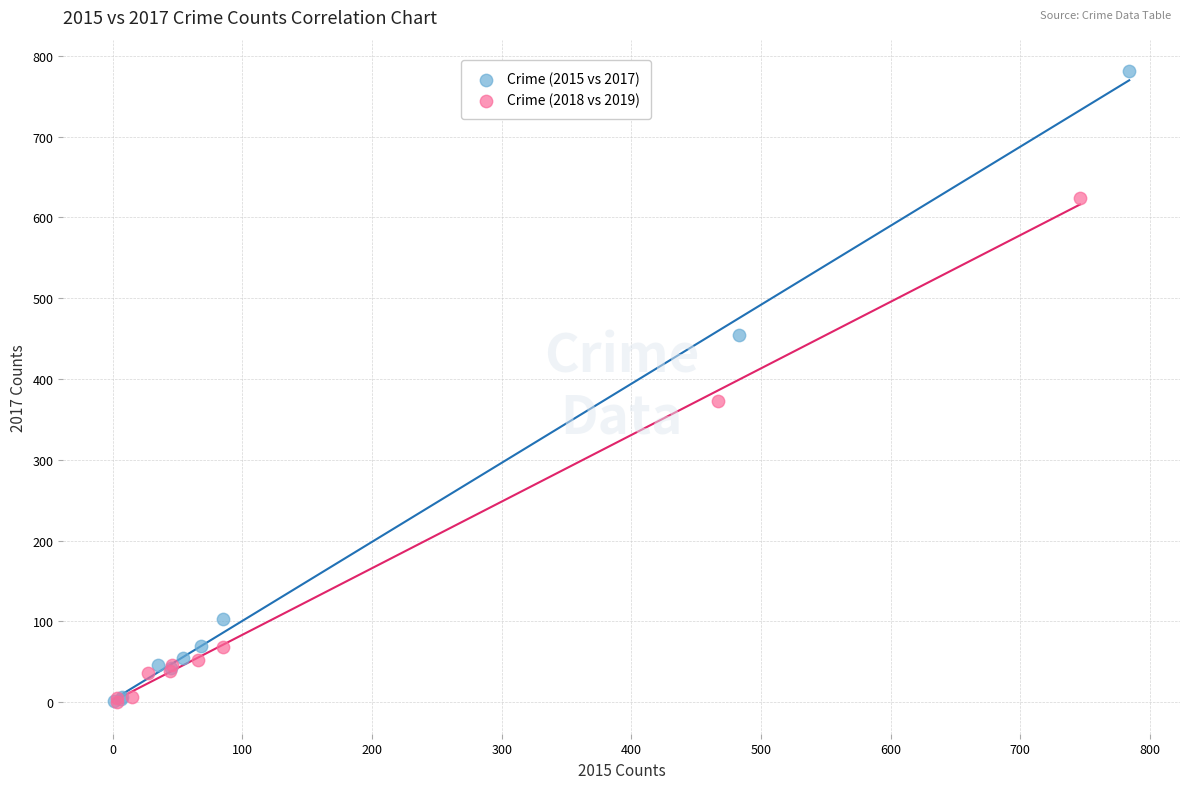

Which series reaches the maximum Y coordinate?

Crime (2015 vs 2017)